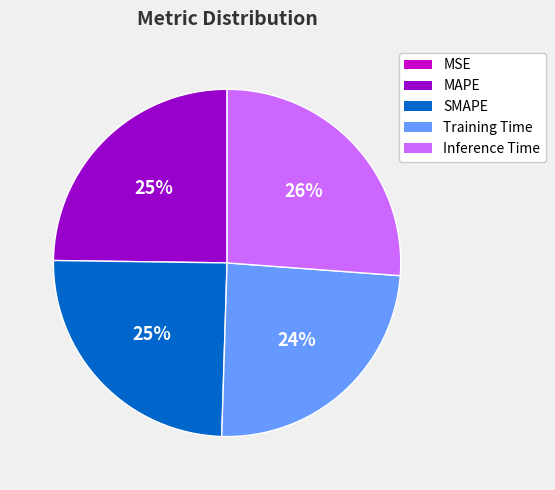

Which category has the biggest portion of the pie?

Inference Time